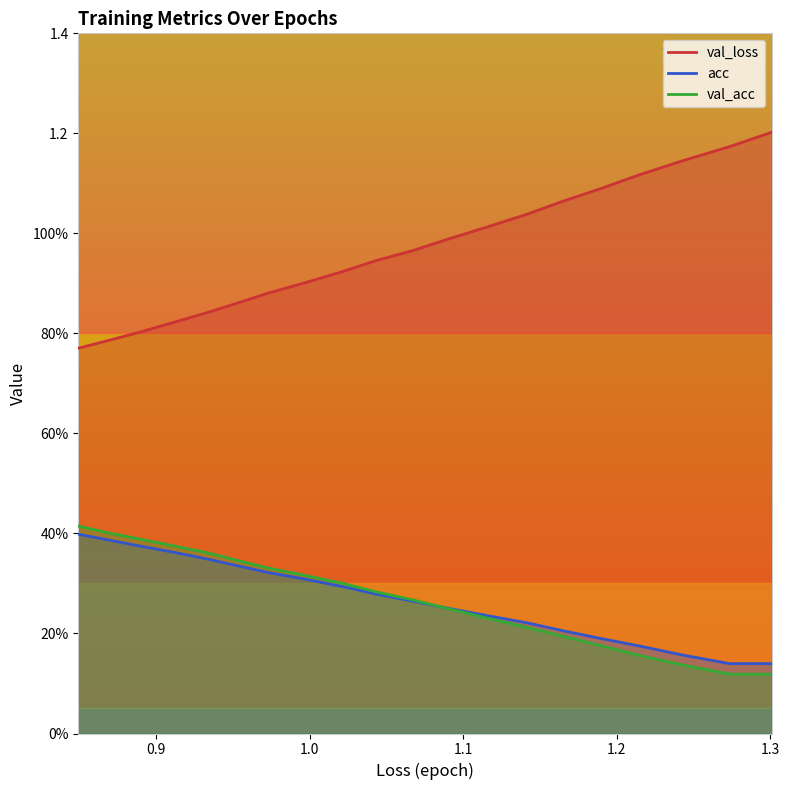

At how many categories does at least one series exceed 0?

20